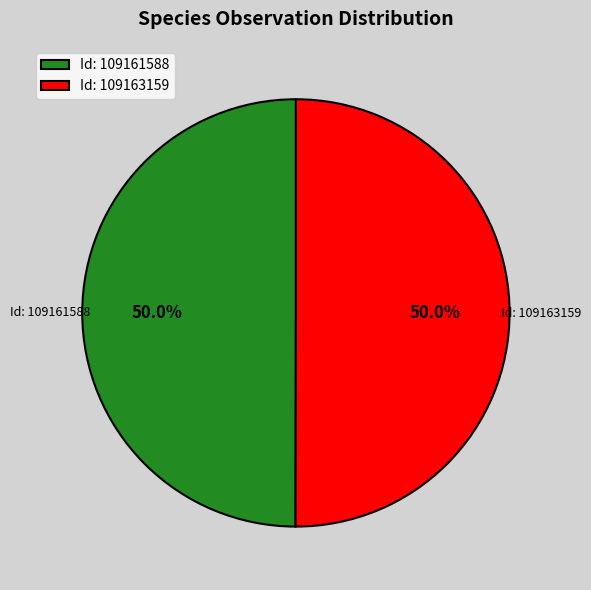

Combined, what portion of the pie is Id: 109163159 and Id: 109161588?

100.0%